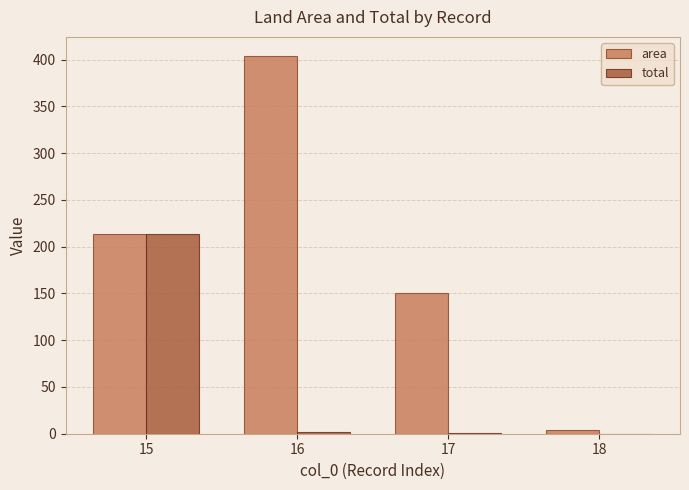

Which label corresponds to the largest value in the chart?

16